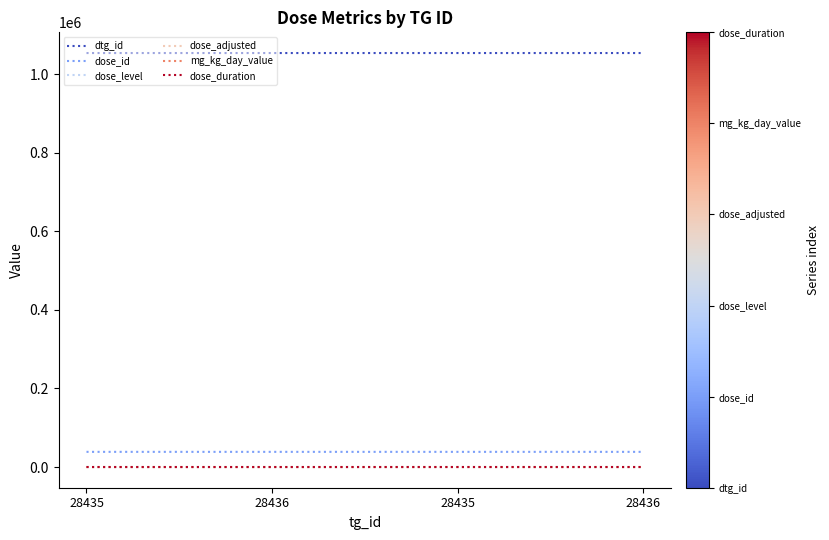

What is the label of the 3rd point from the right?

28436